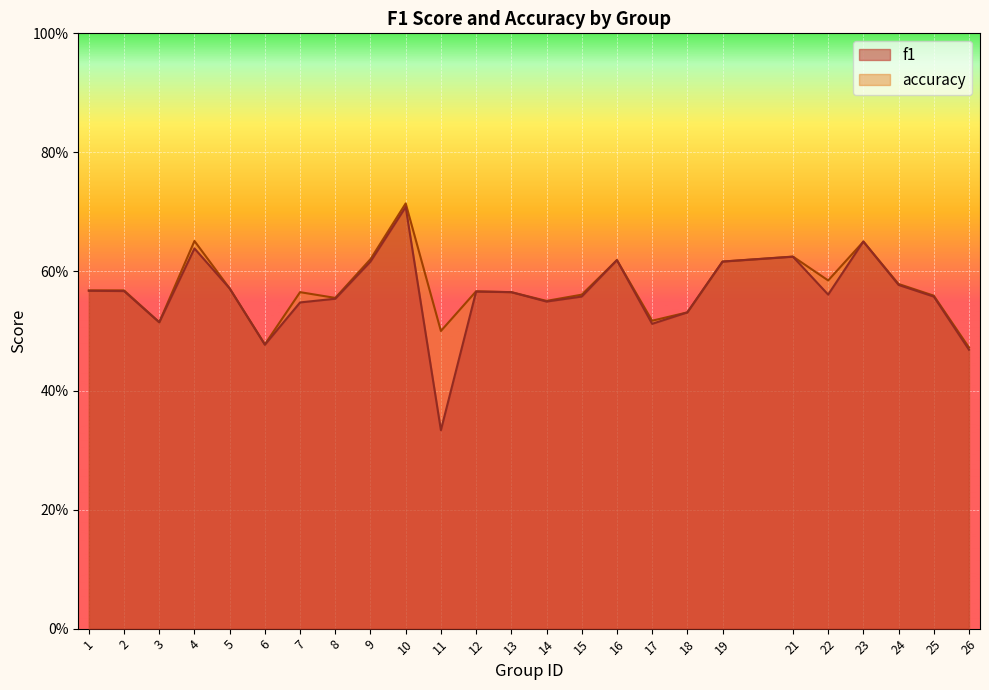

True or false: f1 has more than 0 interior local peaks.

True